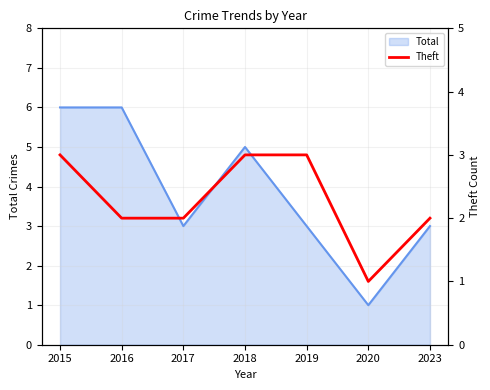

How many values are below 2?

1